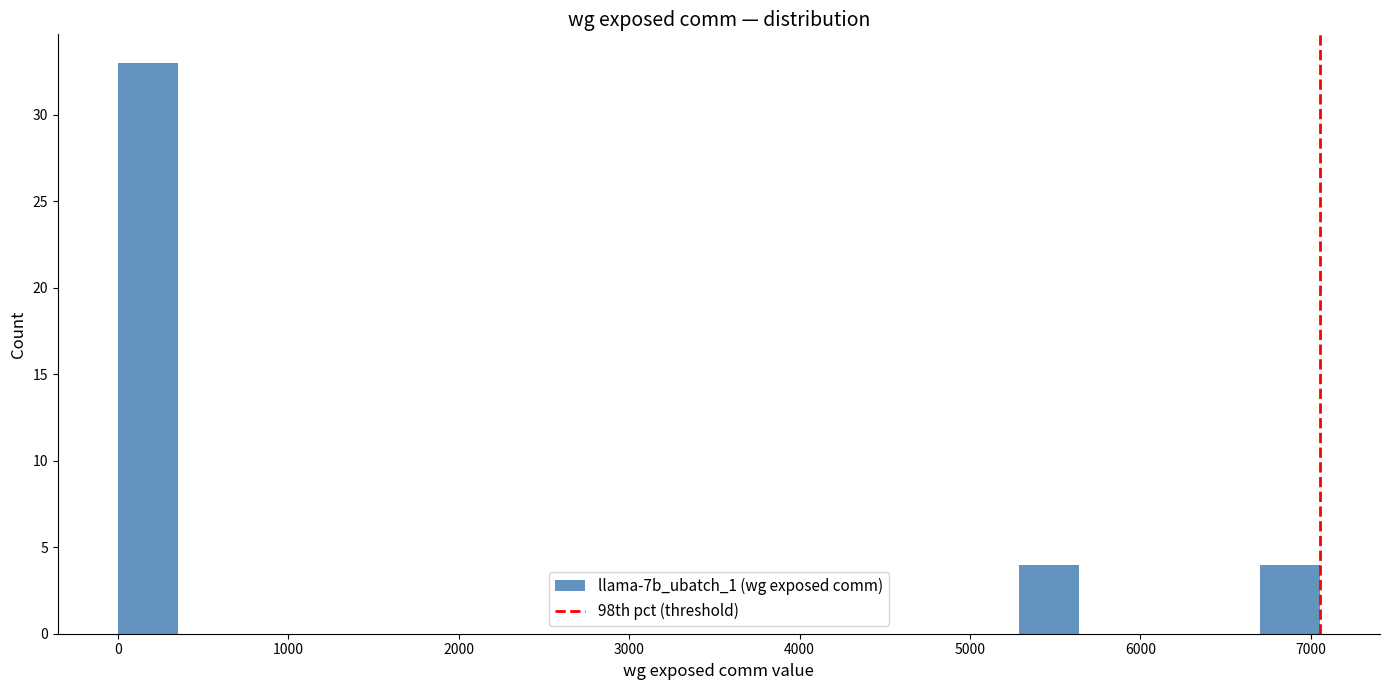

Around what value on the x-axis is the tallest bar? Give the approximate position of its centre, as read against the axis.

200